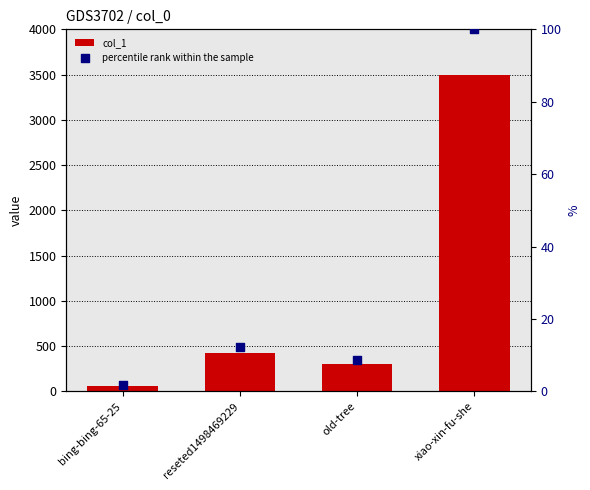

What are all the series names shown in the legend?

col_1, percentile rank within the sample